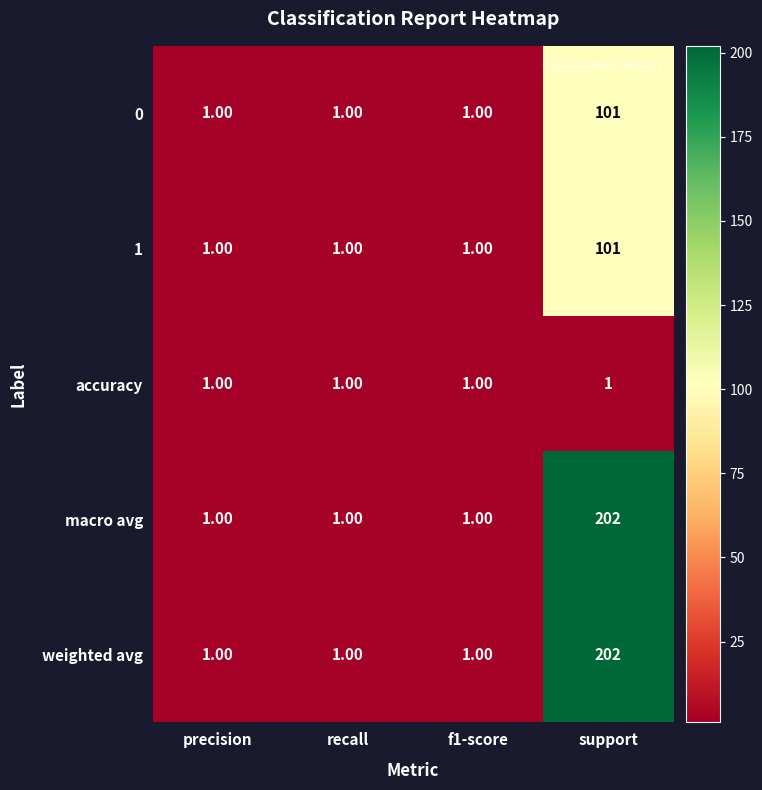

Is the value of weighted avg at support greater than the value of 1 at f1-score?

Yes